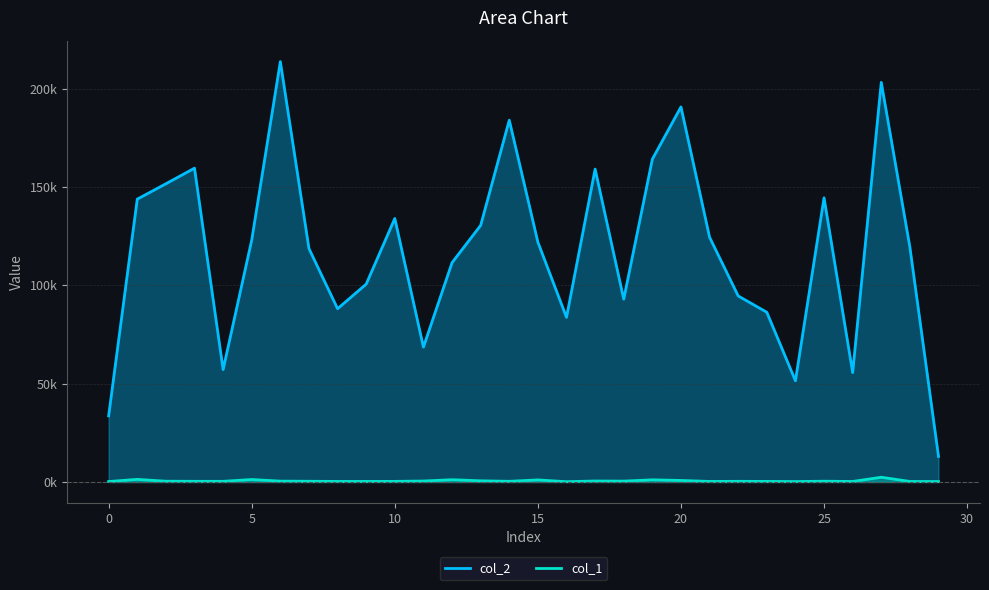

Which has a higher value, 0 or 17?

17